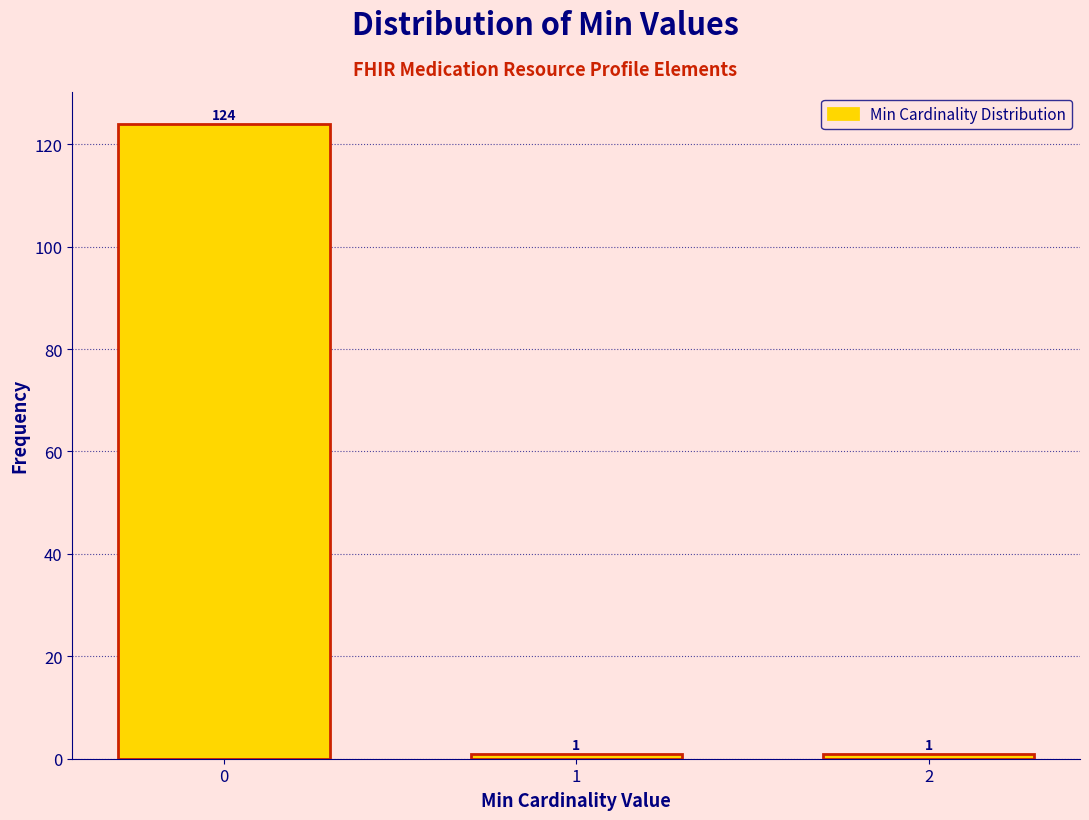

Reading left to right, extract all data points from this chart.

0=124	1=1	2=1